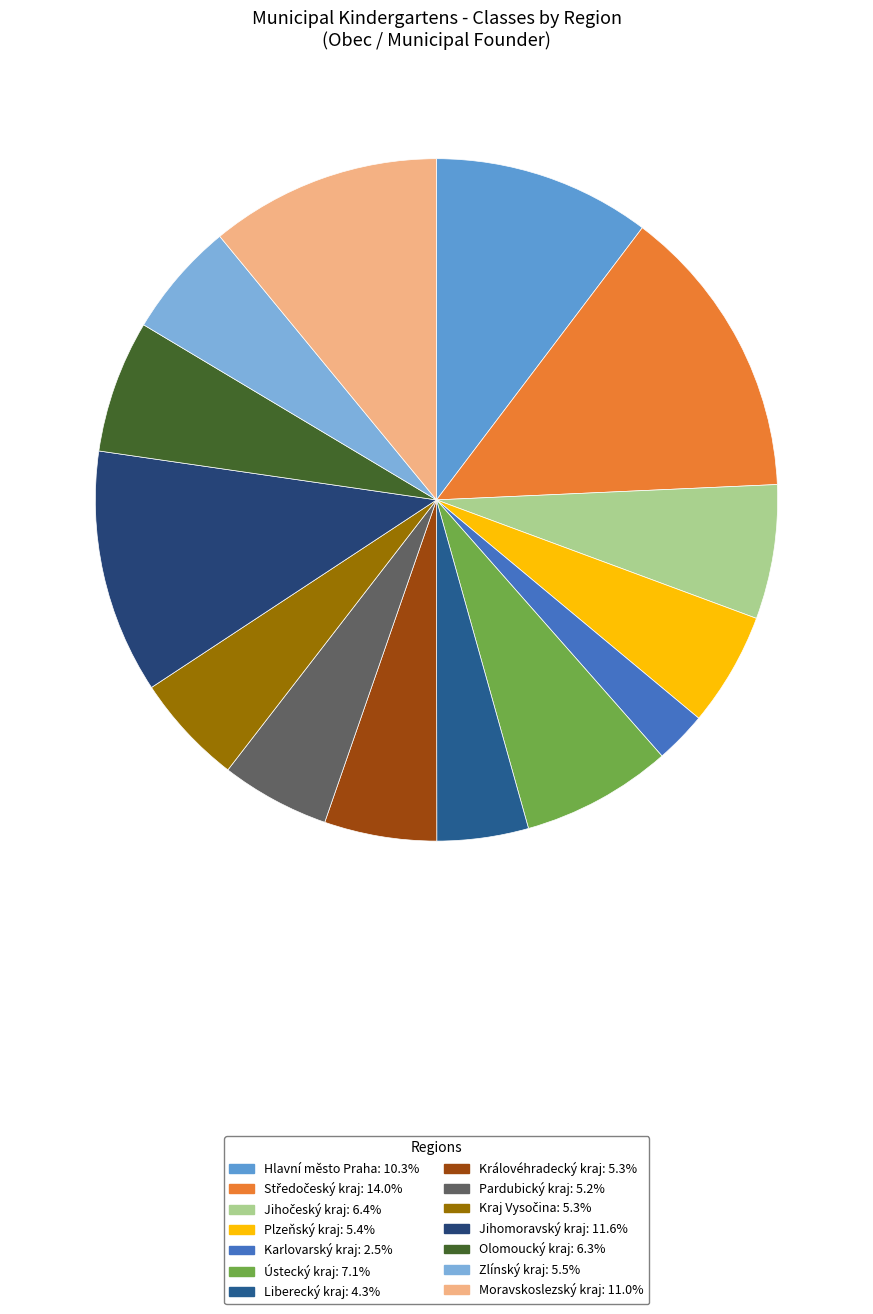

Approximately how many times larger is the value at Jihočeský kraj compared to Královéhradecký kraj?

1.2